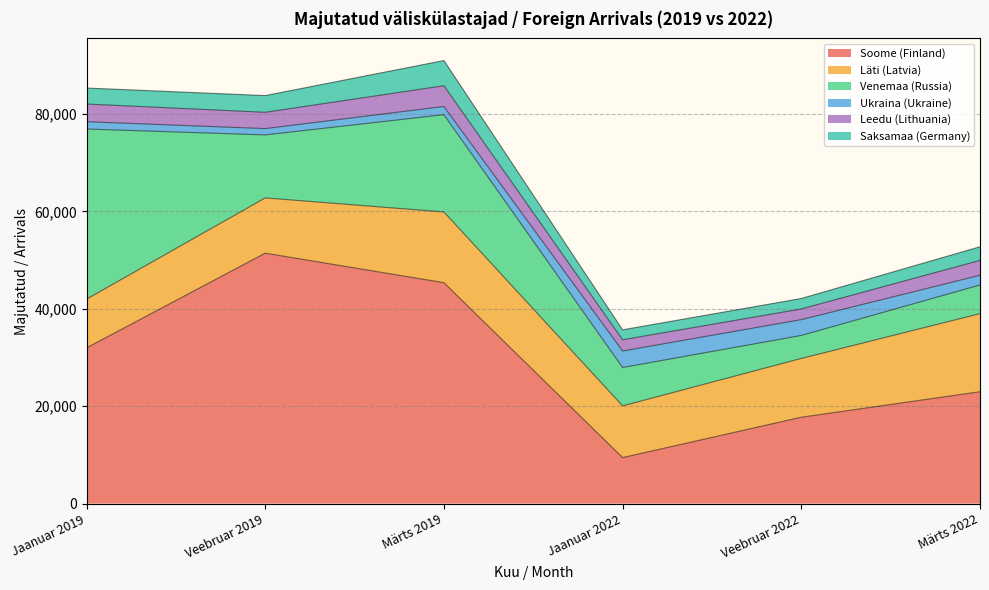

The Ukraina (Ukraine) series shows 3246 at Veebruar 2022. True or false?

True